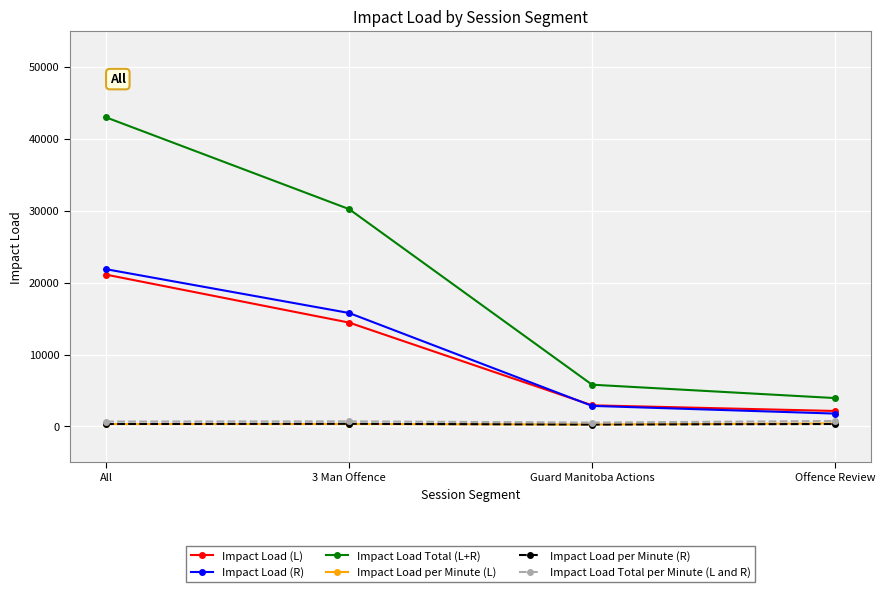

List the labels in order of Impact Load Total (L+R) value, largest first.

All, 3 Man Offence, Guard Manitoba Actions, Offence Review